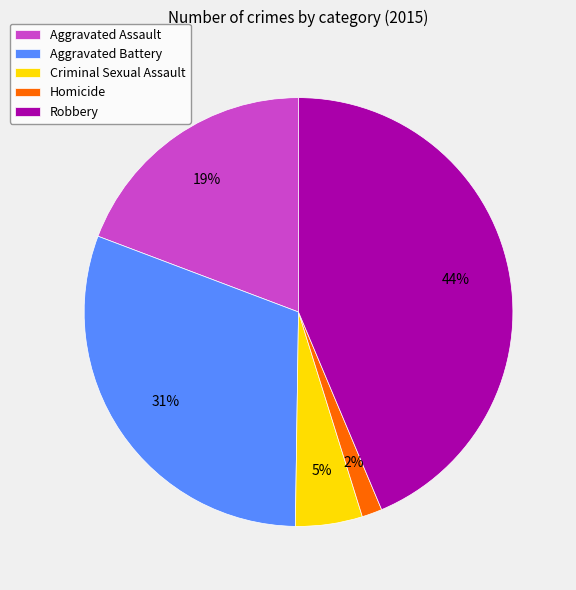

Between Criminal Sexual Assault and Robbery, which is larger?

Robbery